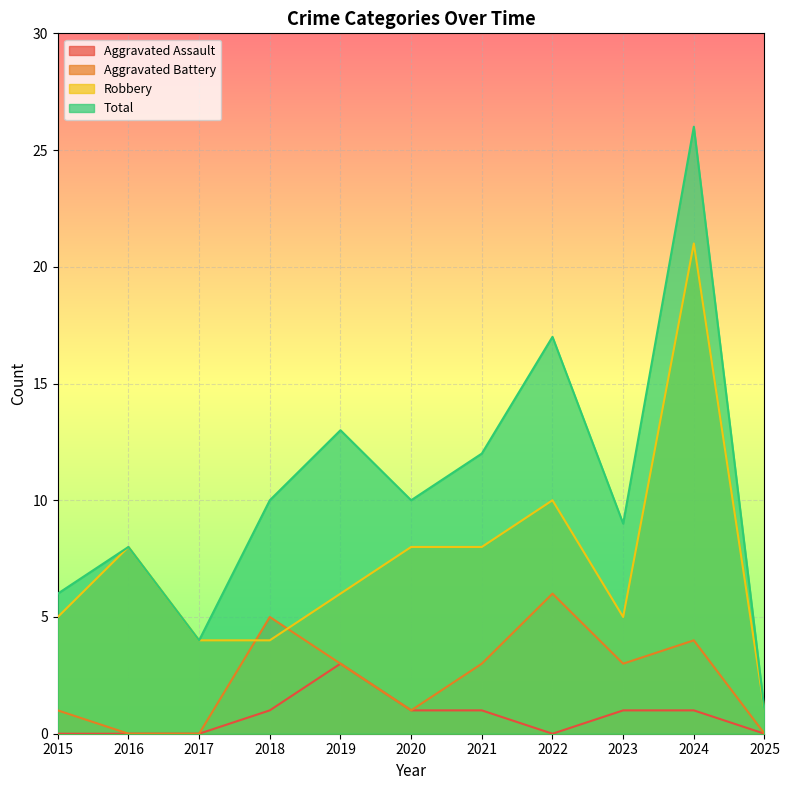

At how many categories does at least one series exceed 21?

1